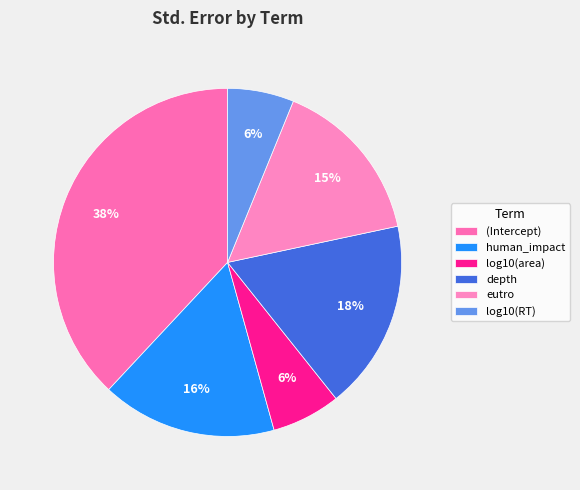

True or false: human_impact accounts for 16% of the total.

True